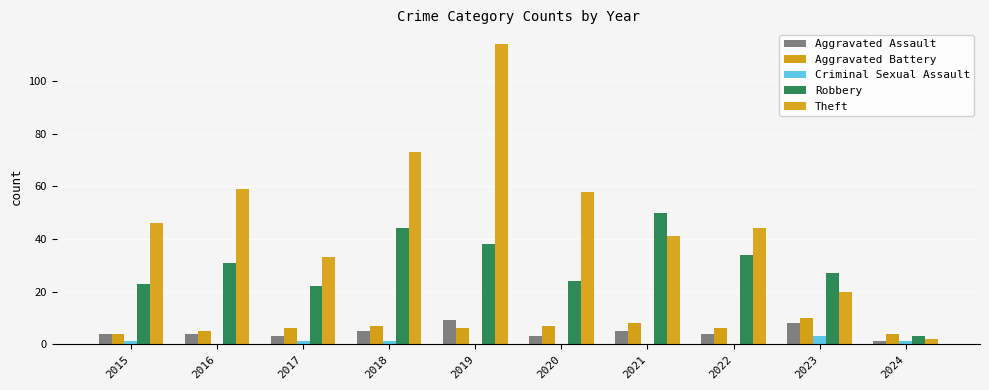

Count the number of categories in the chart.

10